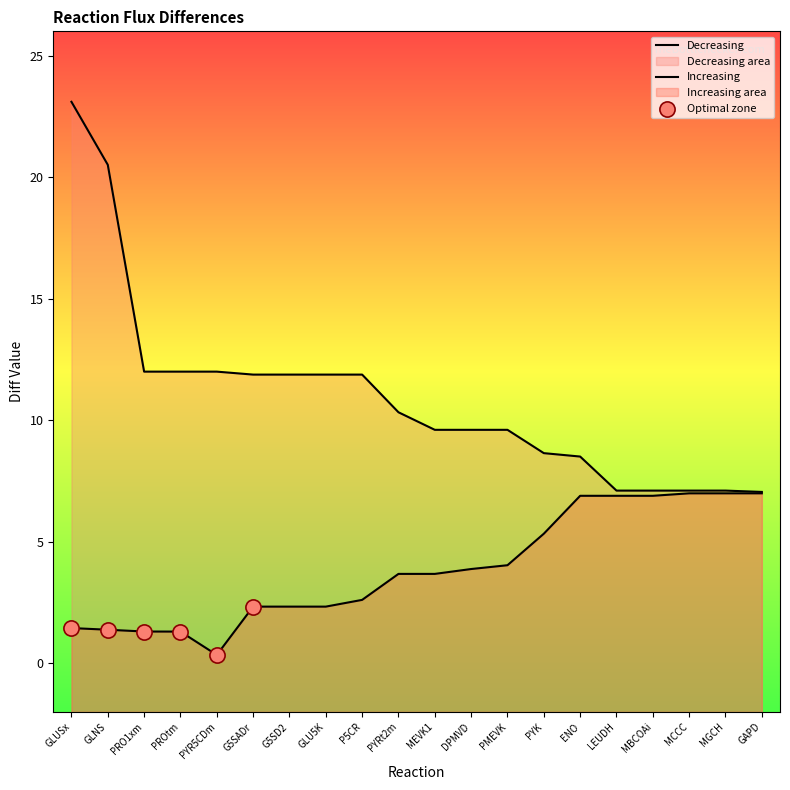

At how many categories does at least one series exceed 15?

2